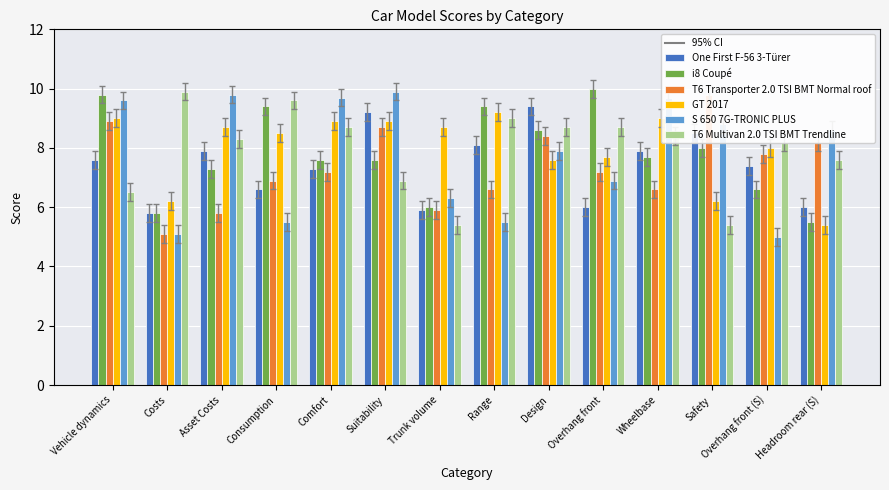

What is the maximum value for S 650 7G-TRONIC PLUS?

9.9